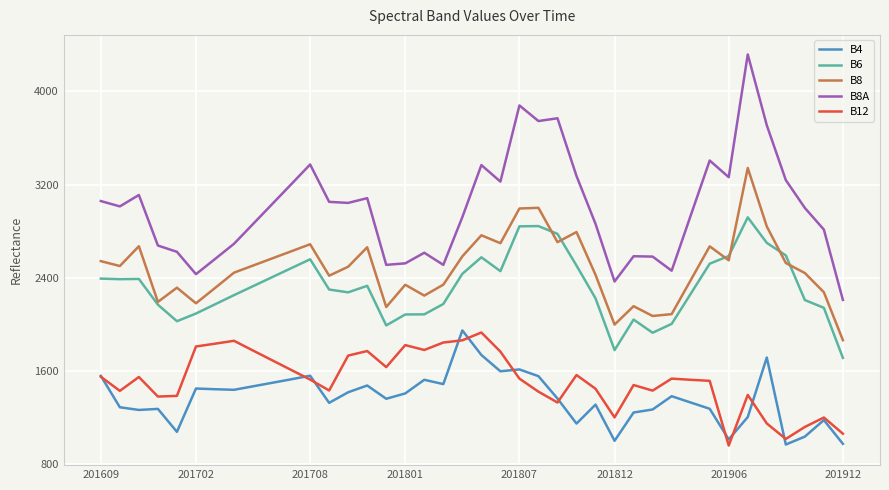

True or false: B8 and B8A intersect in this chart.

False